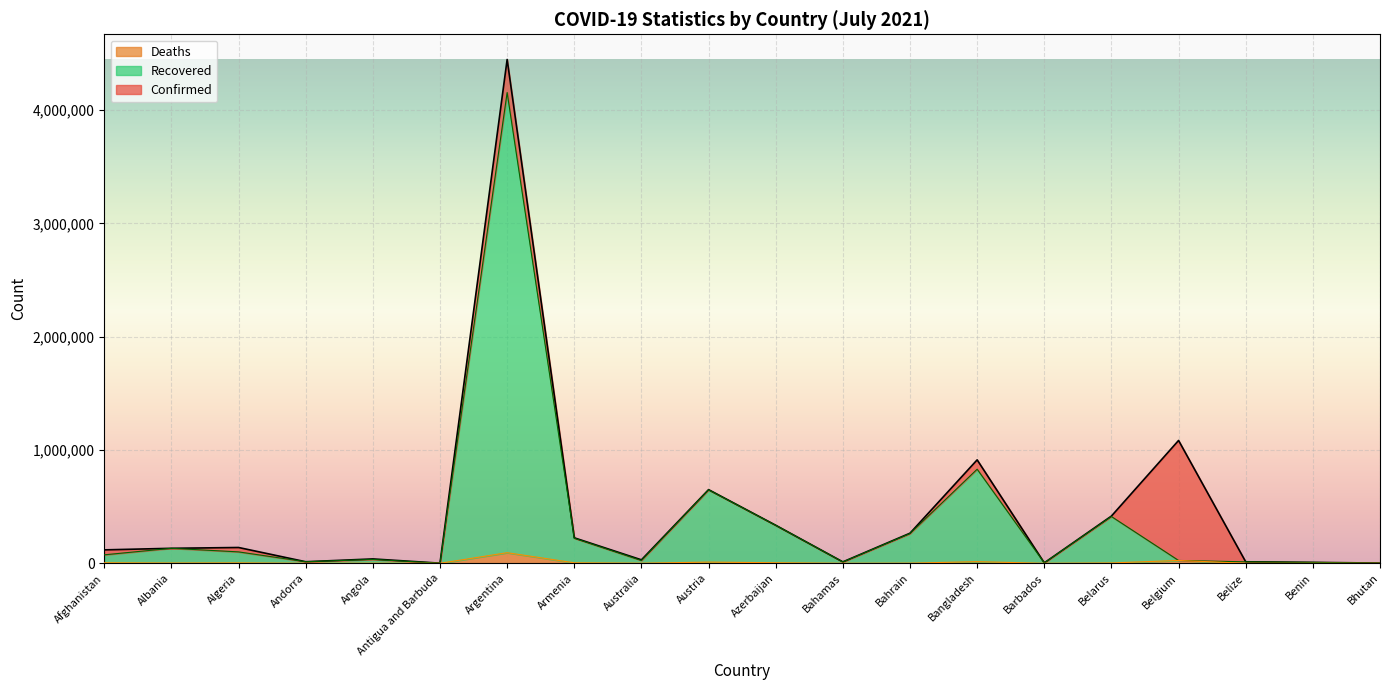

True or false: Confirmed and Deaths intersect in this chart.

False